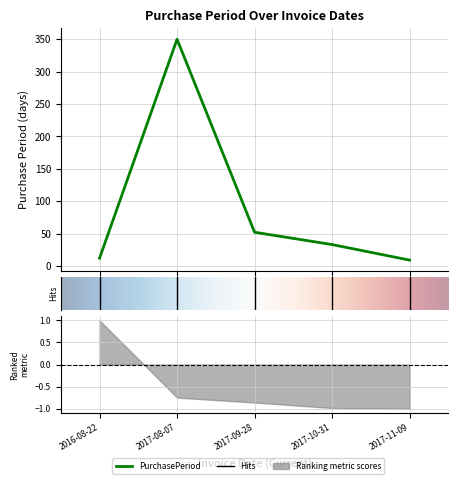

How many interior local peaks (higher than both neighbors) does the data have?

1